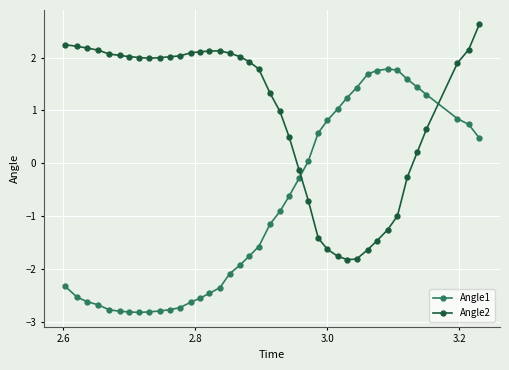

What is the greatest value displayed?

2.6